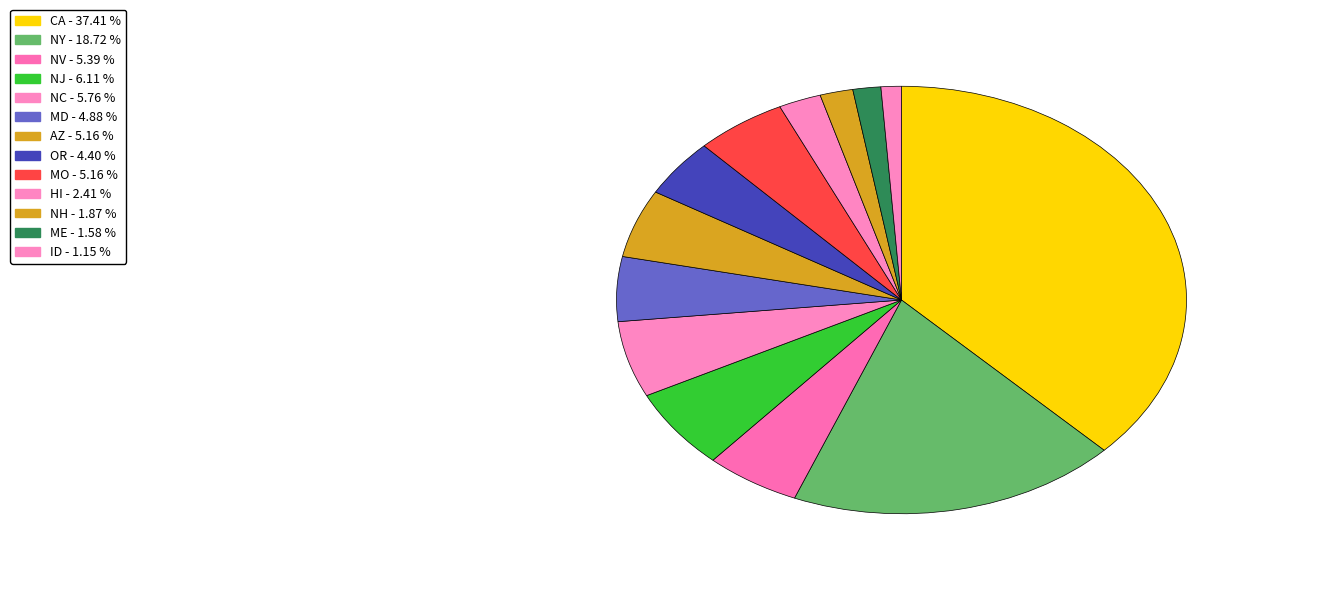

Is there a majority slice in this chart?

No